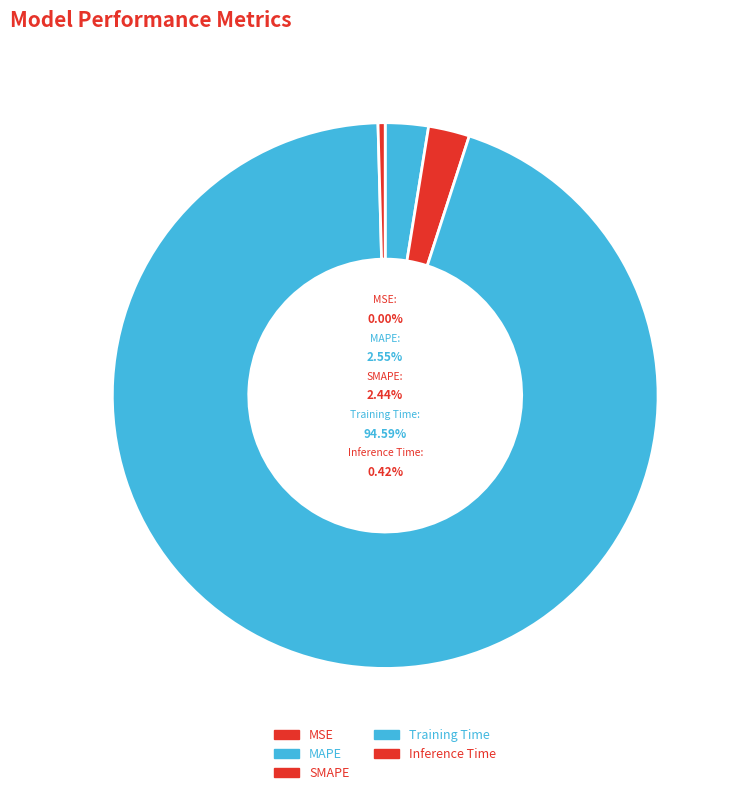

Rank the categories by value from lowest to highest.

MSE, Inference Time, SMAPE, MAPE, Training Time